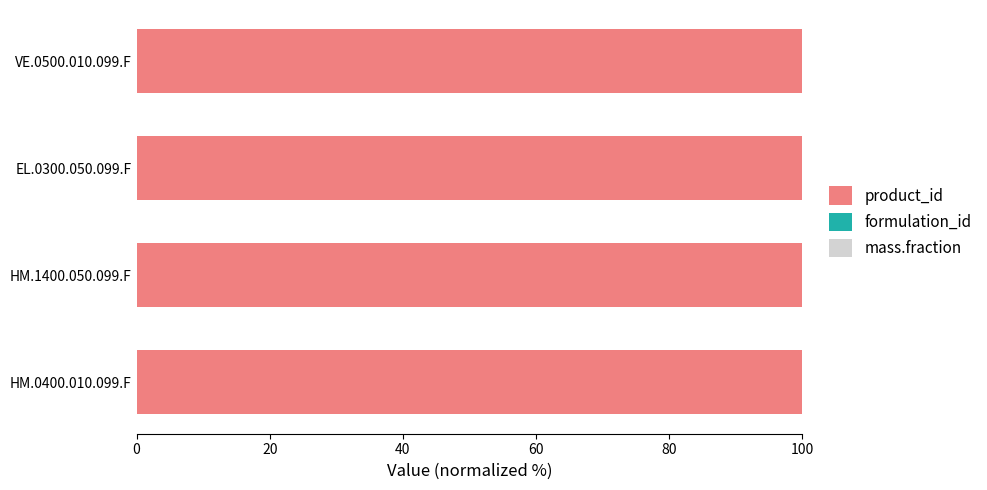

Is it true that product_id equals 162.8 at HM.0400.010.099.F?

False